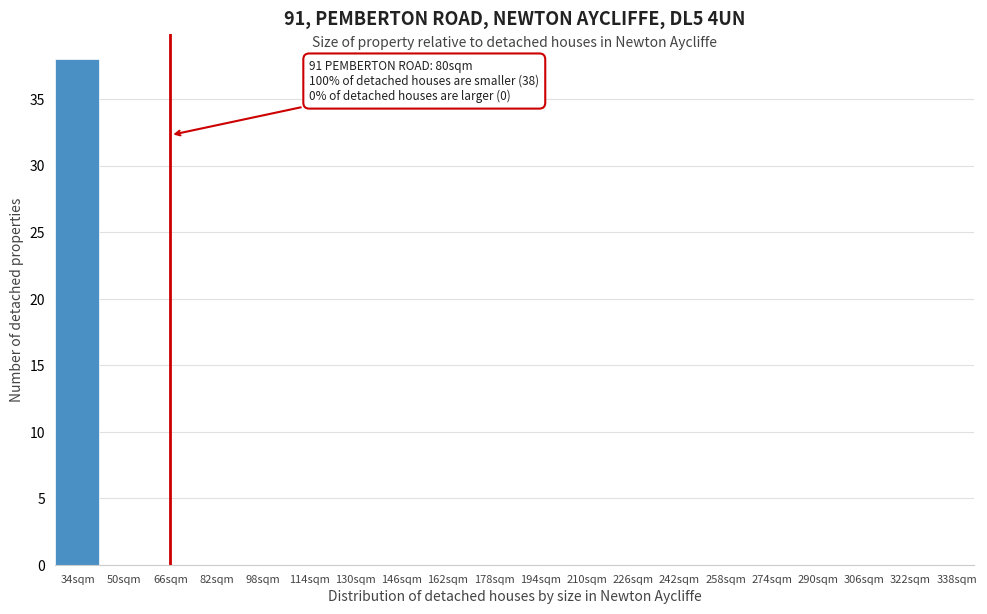

Reading left to right, list all the values displayed in this chart.

34sqm=38	50sqm=0	66sqm=0	82sqm=0	98sqm=0	114sqm=0	130sqm=0	146sqm=0	162sqm=0	178sqm=0	194sqm=0	210sqm=0	226sqm=0	242sqm=0	258sqm=0	274sqm=0	290sqm=0	306sqm=0	322sqm=0	338sqm=0